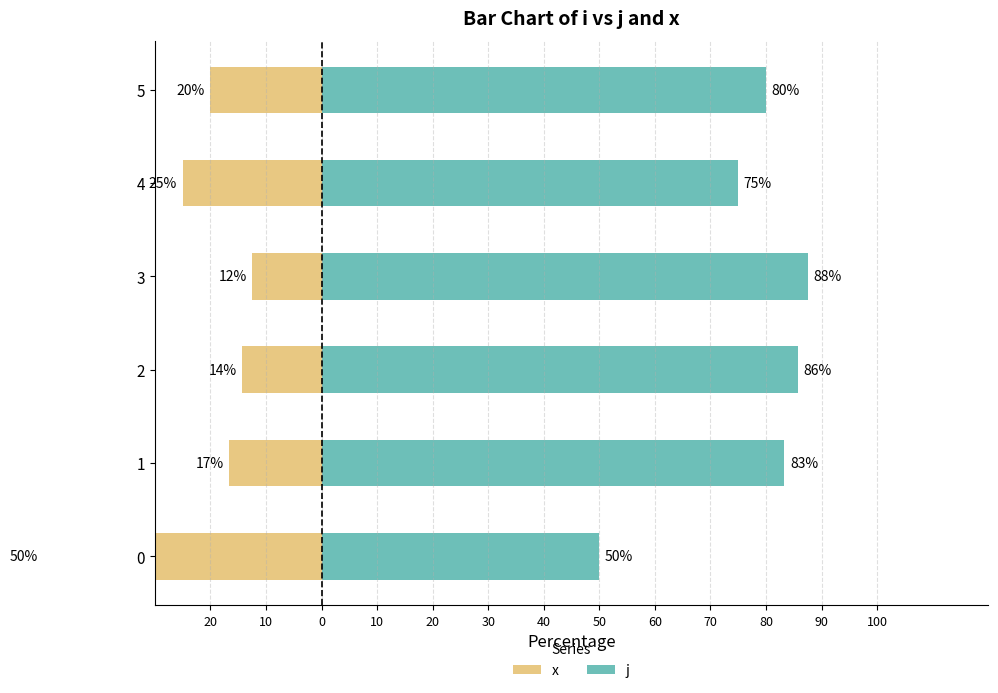

Reading left to right, list all the values displayed in this chart.

x: -50.0	-16.7	-14.3	-12.5	-25.0	-20.0
j: 50.0	83.3	85.7	87.5	75.0	80.0